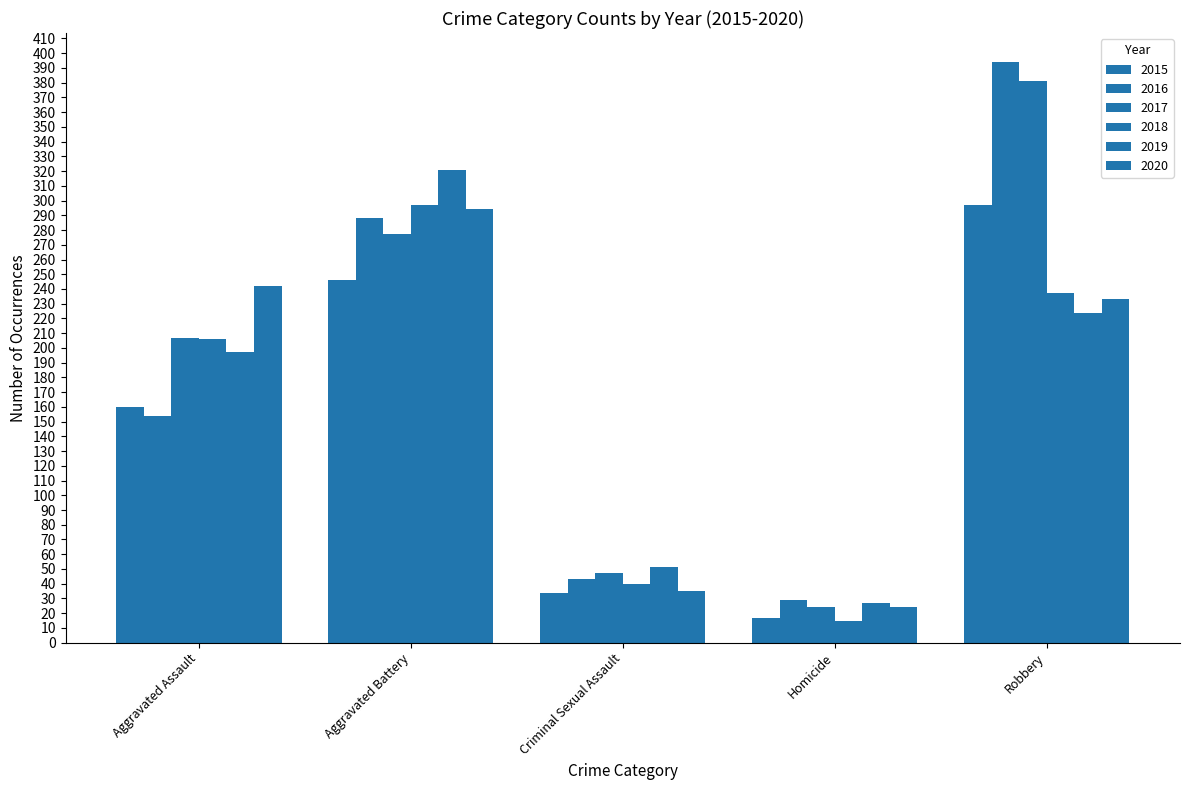

What value does the 2020 series have at Aggravated Battery, to the nearest 50?

300